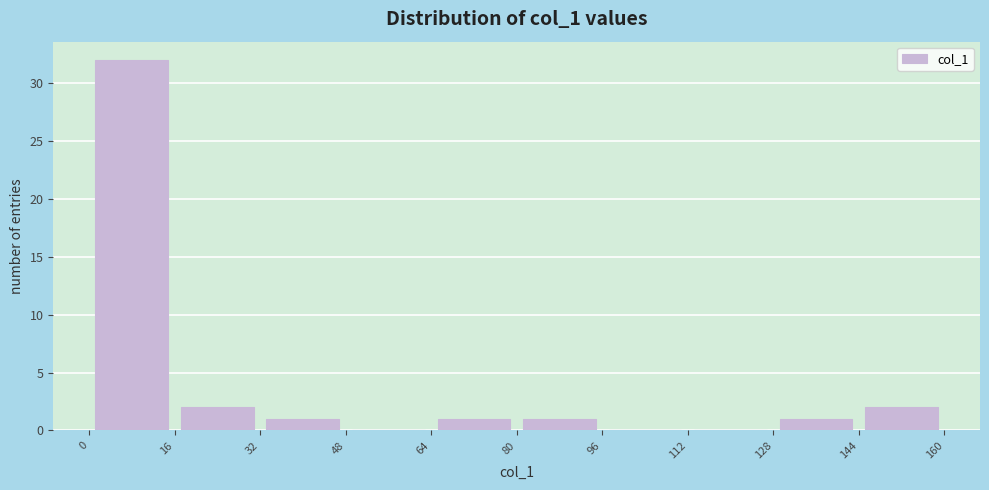

Reading left to right, transcribe this chart: for each bar, give the range it covers on the x-axis and its height. The values are not printed on the chart, so give them approximately, as read against the axis.

0 to 16: 32
16 to 32: 2
32 to 48: 1
48 to 64: 0
64 to 80: 1
80 to 96: 1
96 to 112: 0
112 to 128: 0
128 to 144: 1
144 to 160: 2